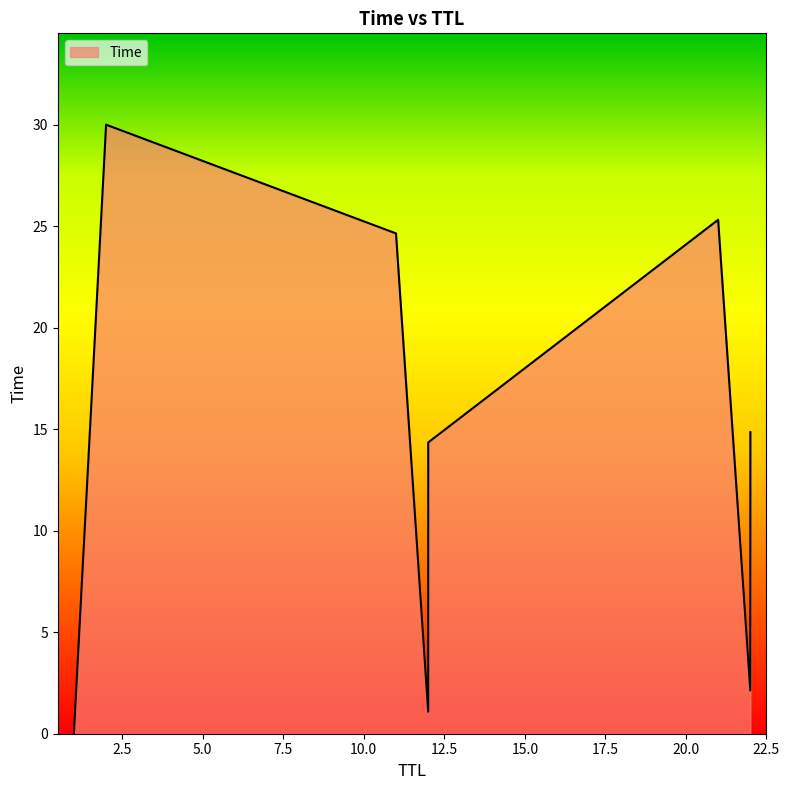

True or false: the data shows 4.7 at 22.

False